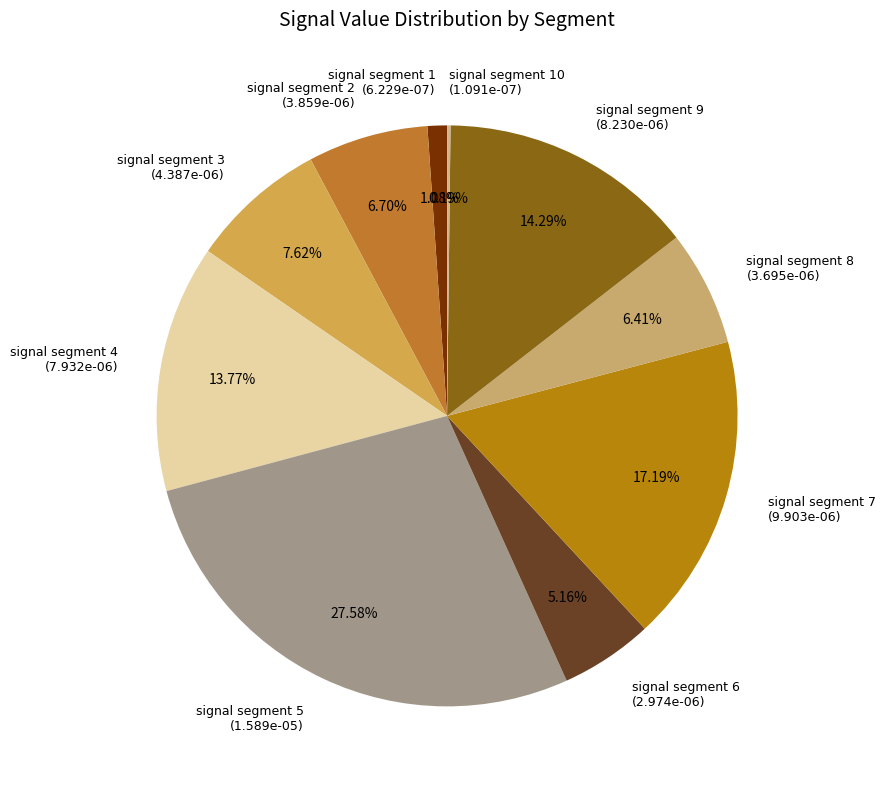

Is the sum of signal segment 5 (1.589e-05) and signal segment 6 (2.974e-06) greater than half?

No